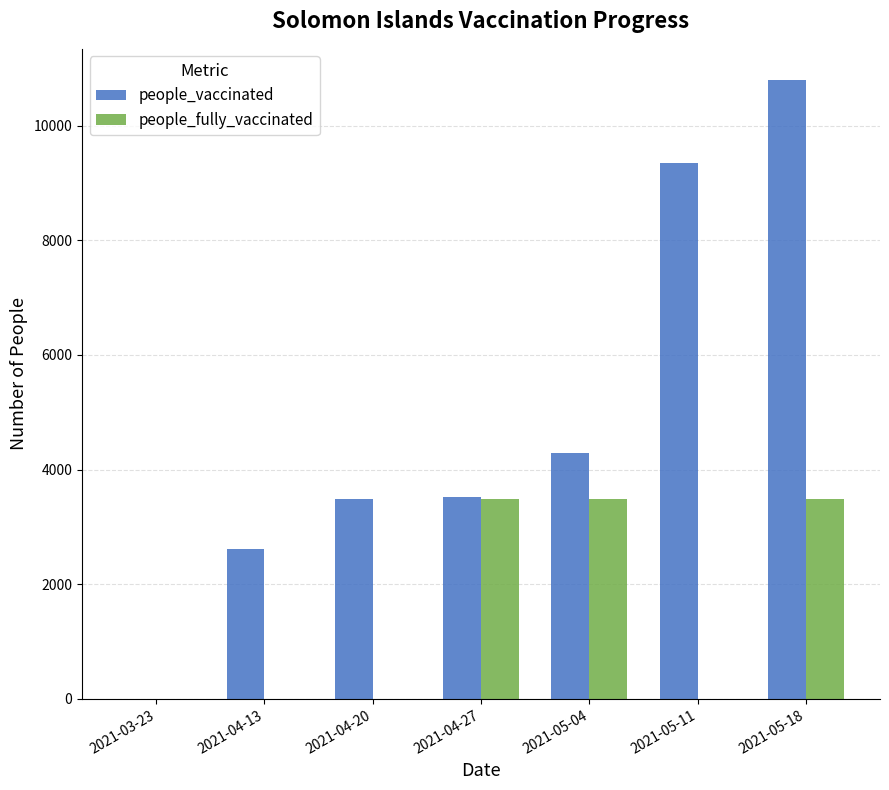

True or false: people_vaccinated has a value of 0 at 2021-03-23.

True